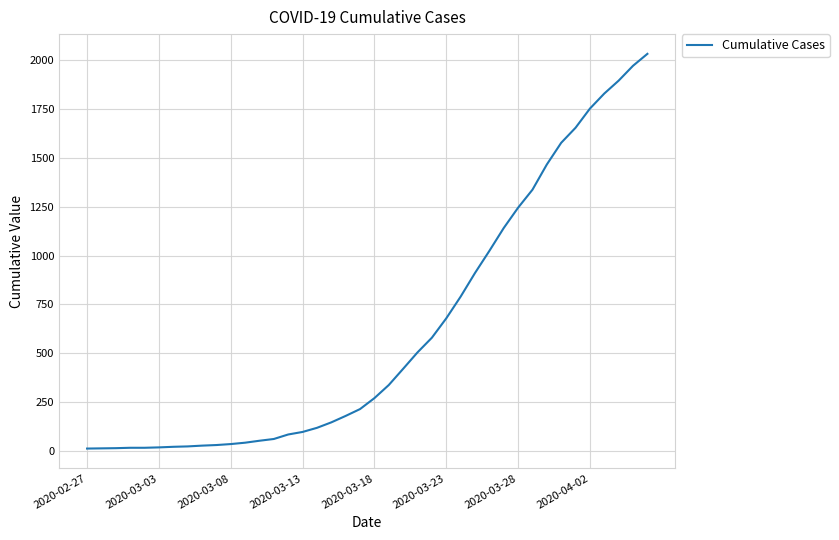

What is the difference between the maximum and minimum values?

2019